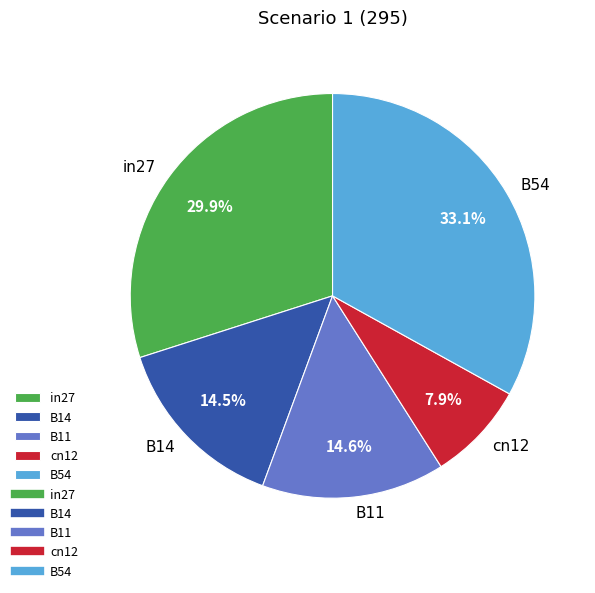

Which slice is the smallest?

cn12